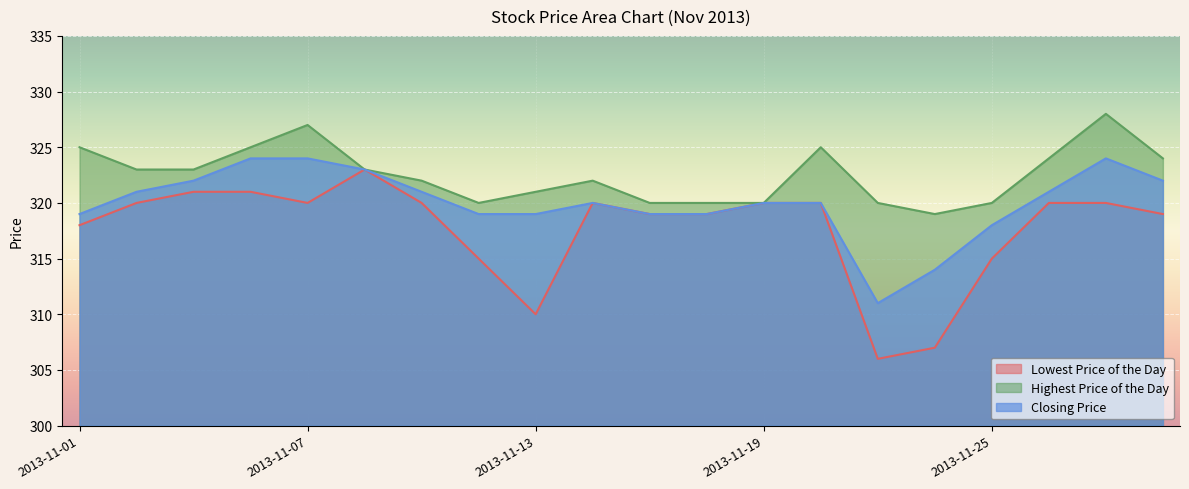

What is the difference between the highest and lowest values at 2013-11-07?

7